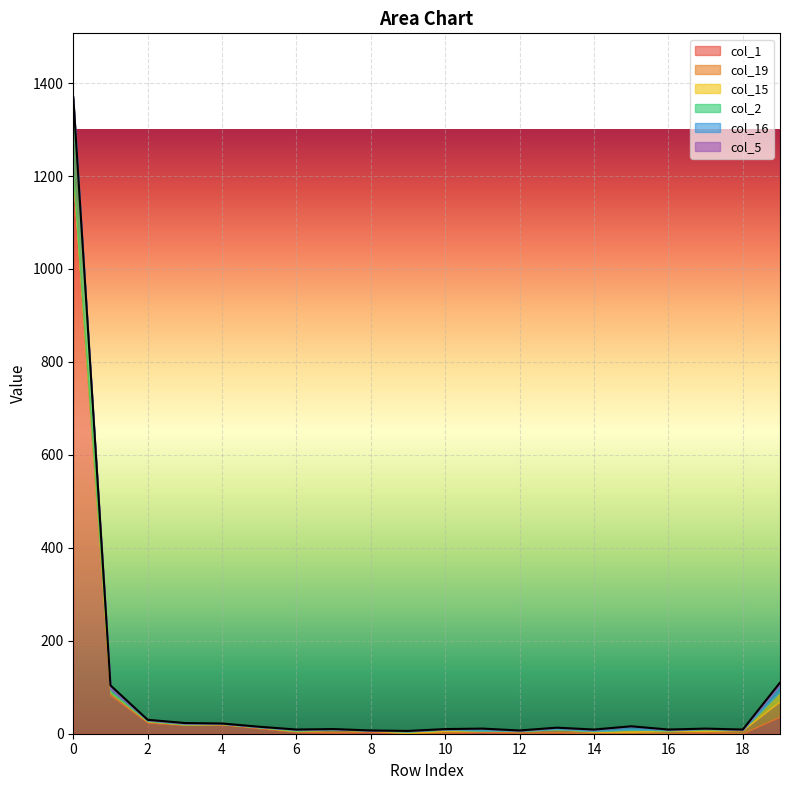

How many data points in col_16 are less than 1?

8